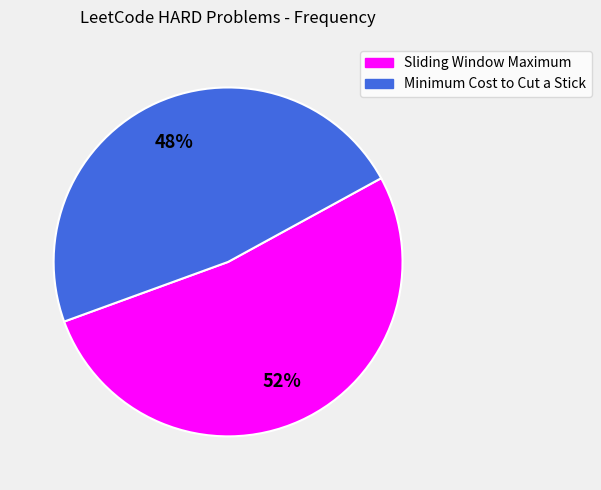

Approximately how many times larger is the value at Sliding Window Maximum compared to Minimum Cost to Cut a Stick?

1.1